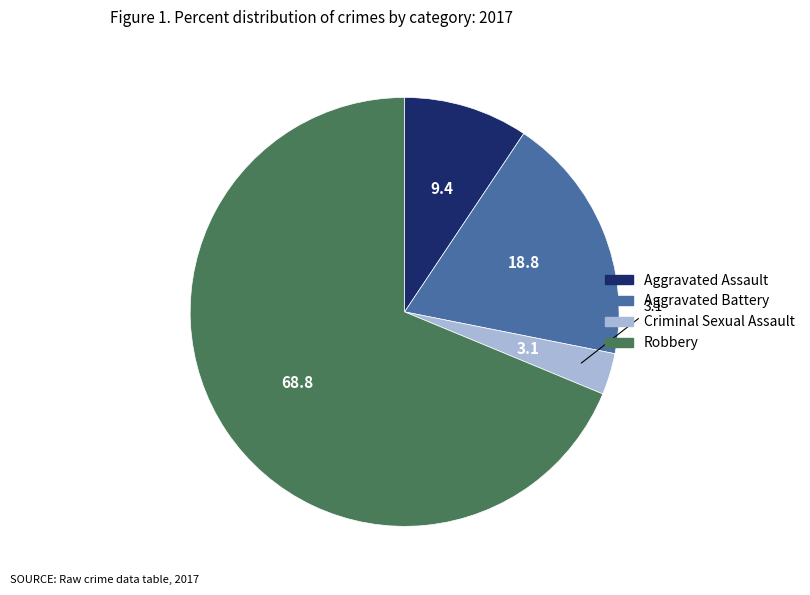

The Aggravated Battery slice represents 19% of the pie. True or false?

True